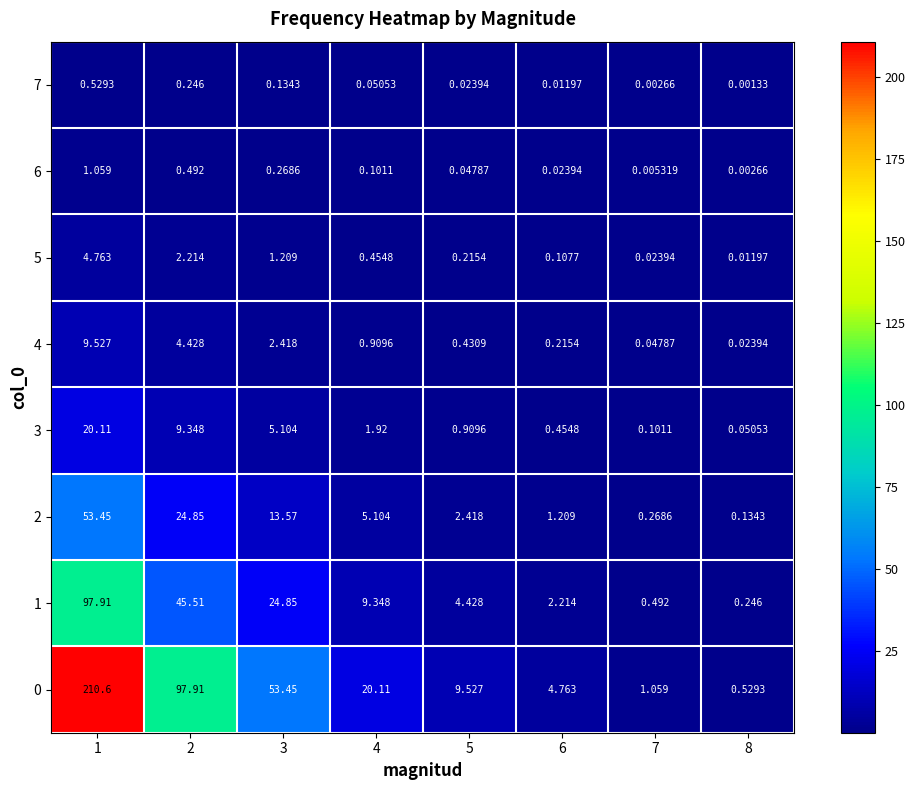

Is the value of 7 at 6 greater than the value of 2 at 2?

No